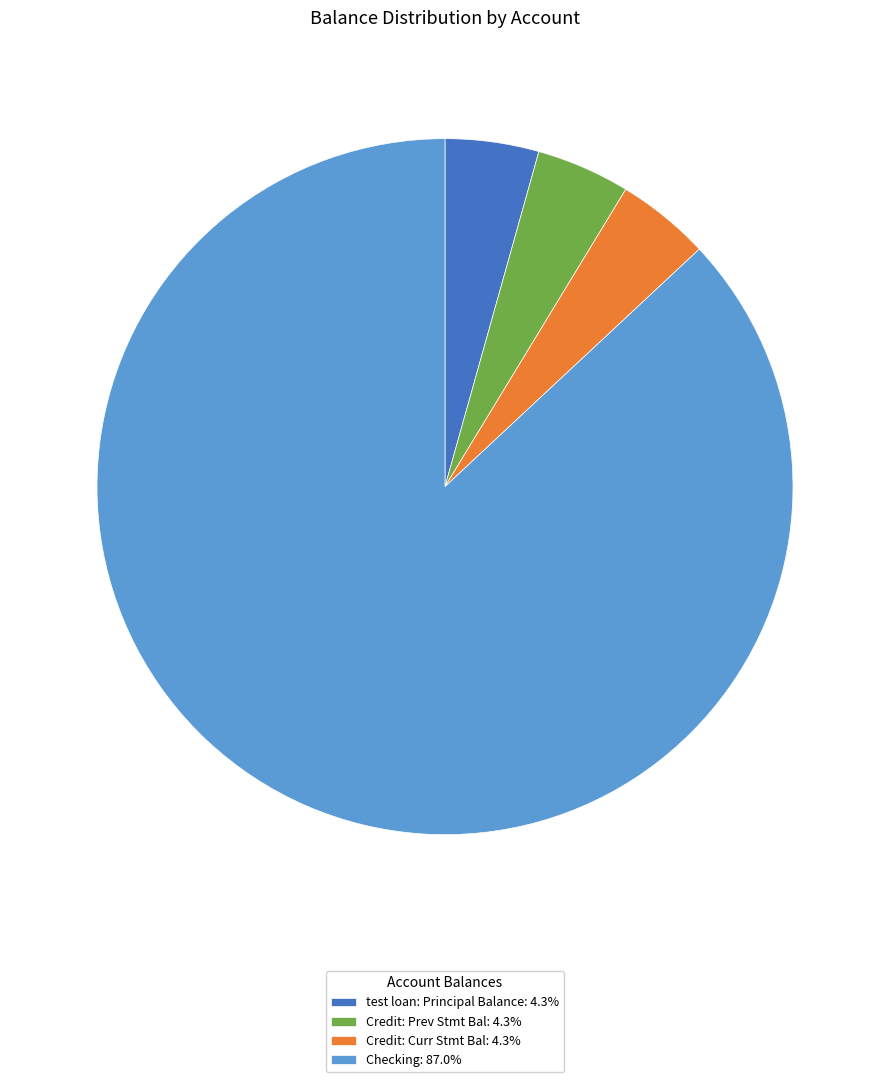

Does Credit: Curr Stmt Bal: 4.3% account for over 50% of the chart?

No